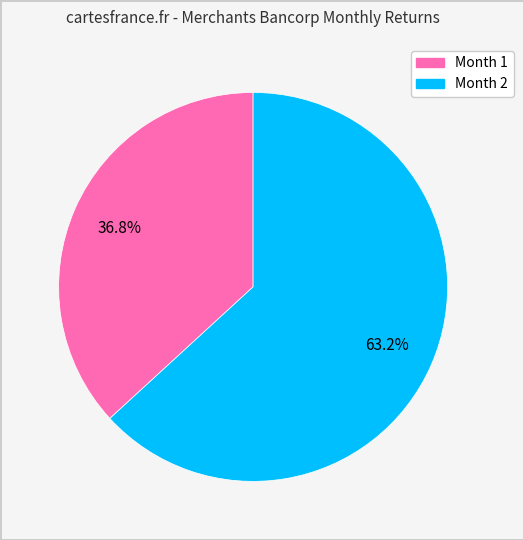

Count the number of slices in the pie.

2